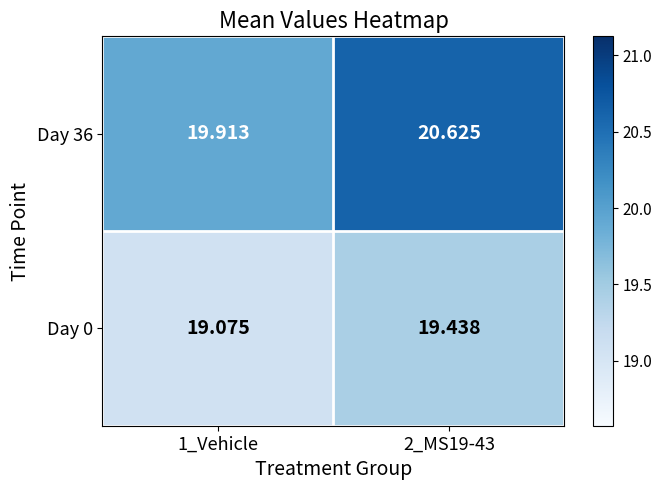

Is the value of Day 36 at 2_MS19-43 greater than the value of Day 0 at 2_MS19-43?

Yes